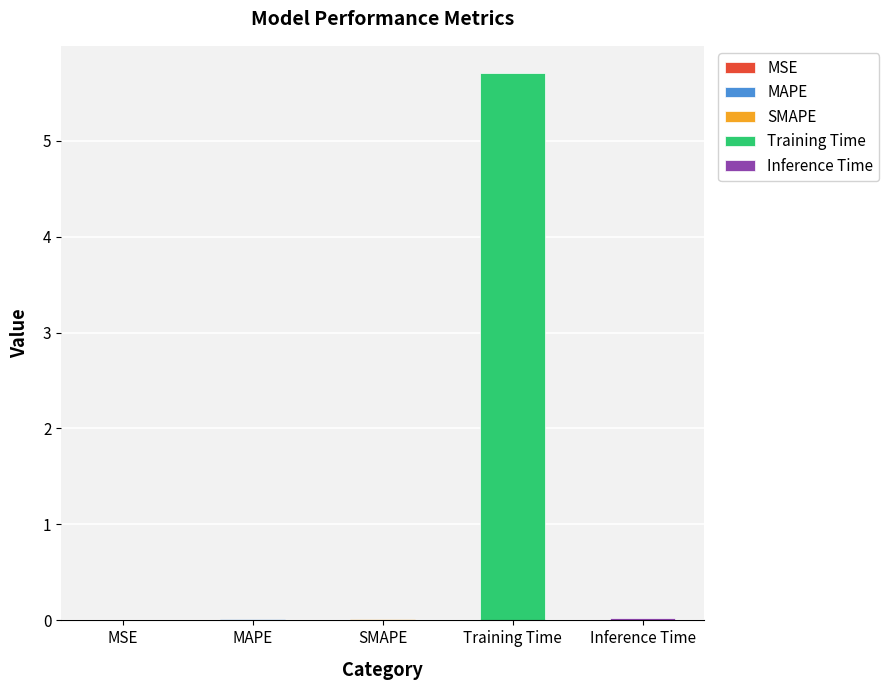

Which has a higher value, MSE or Training Time?

Training Time